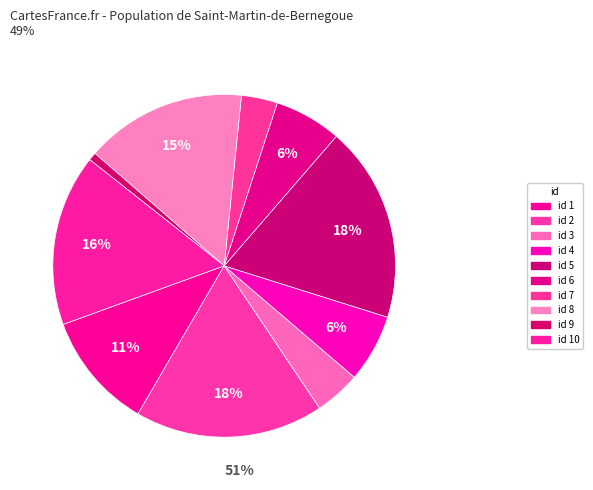

How many slices are in this pie chart?

10